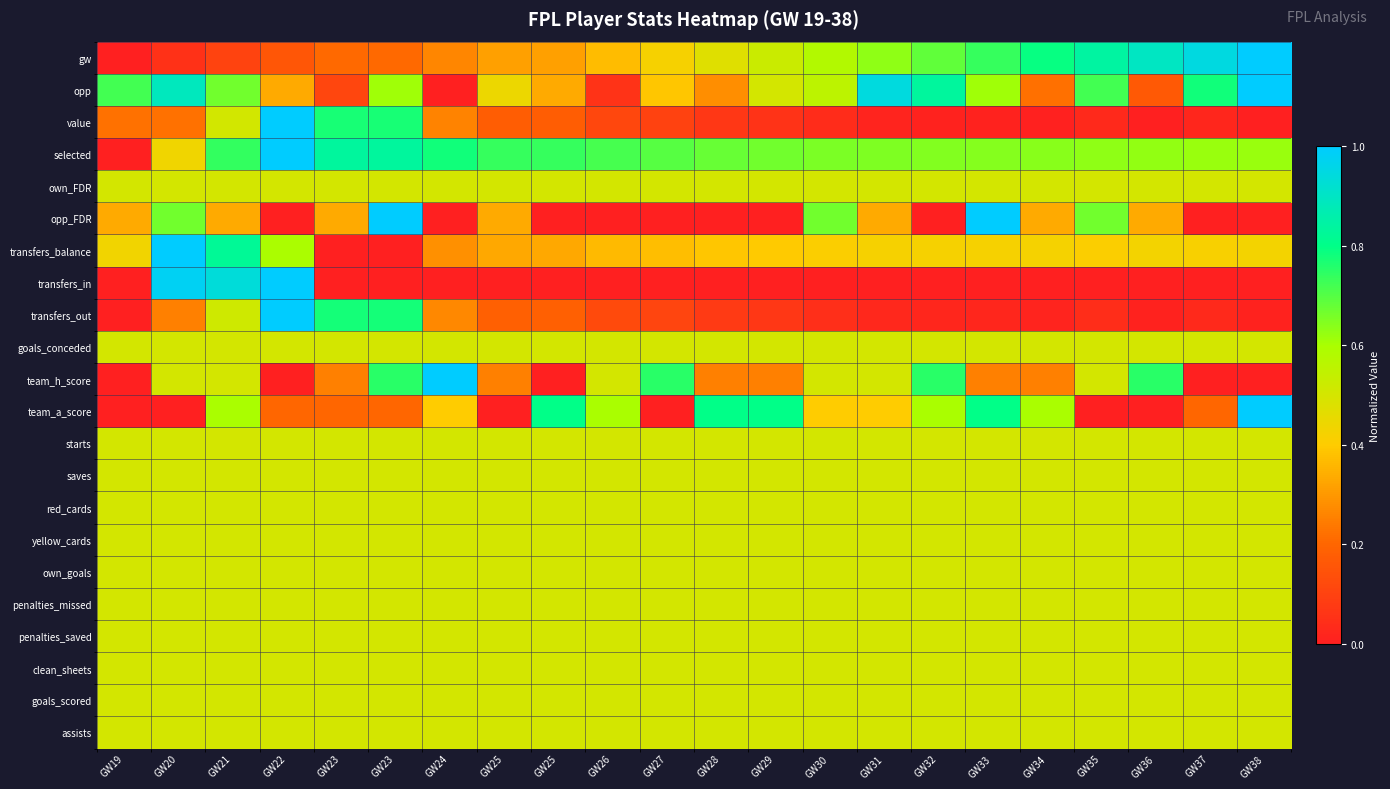

What is the difference between the highest and lowest values at GW23?

0.8